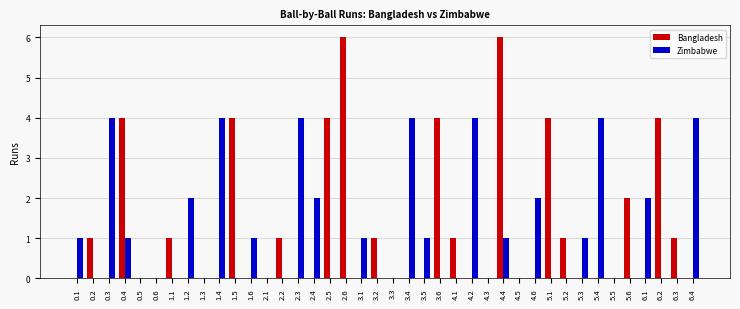

What is the greatest value displayed?

6